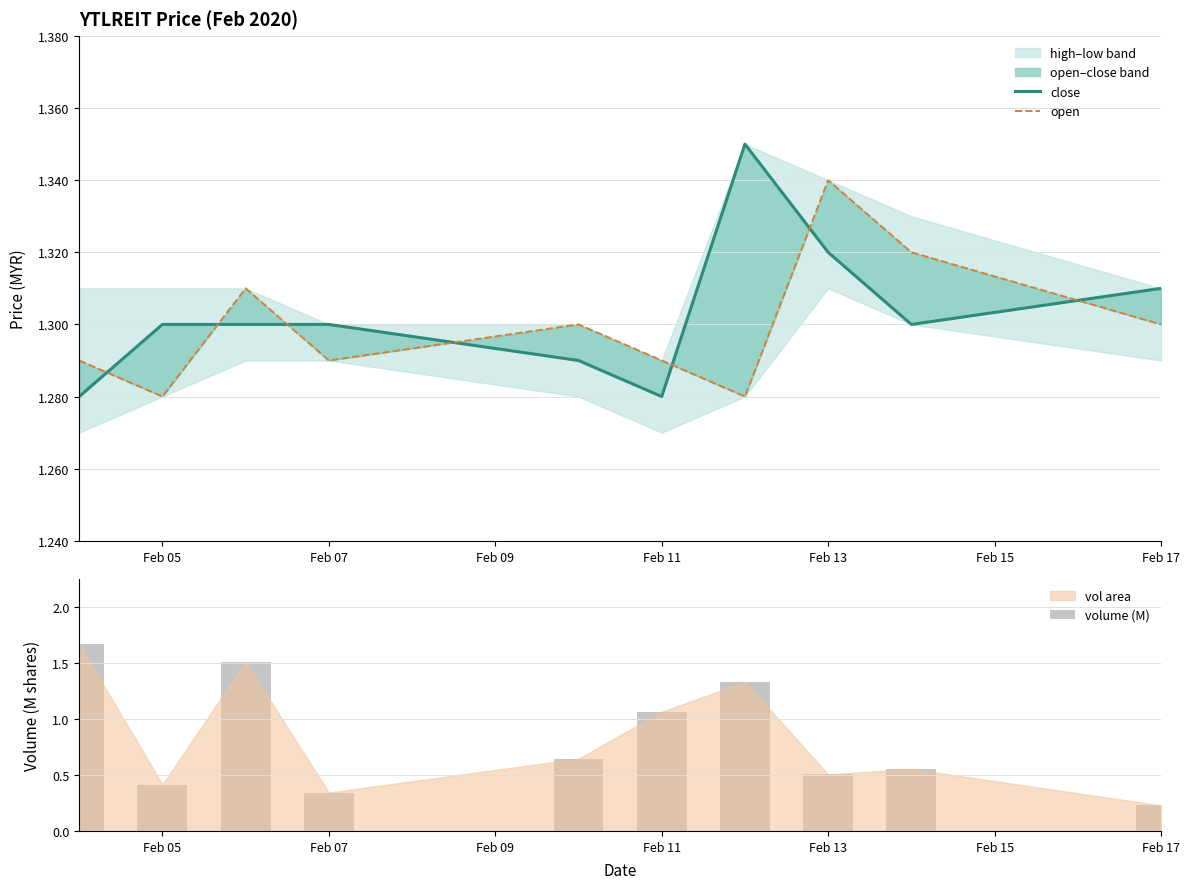

At which label is volume (M) closest to 0?

Feb 17